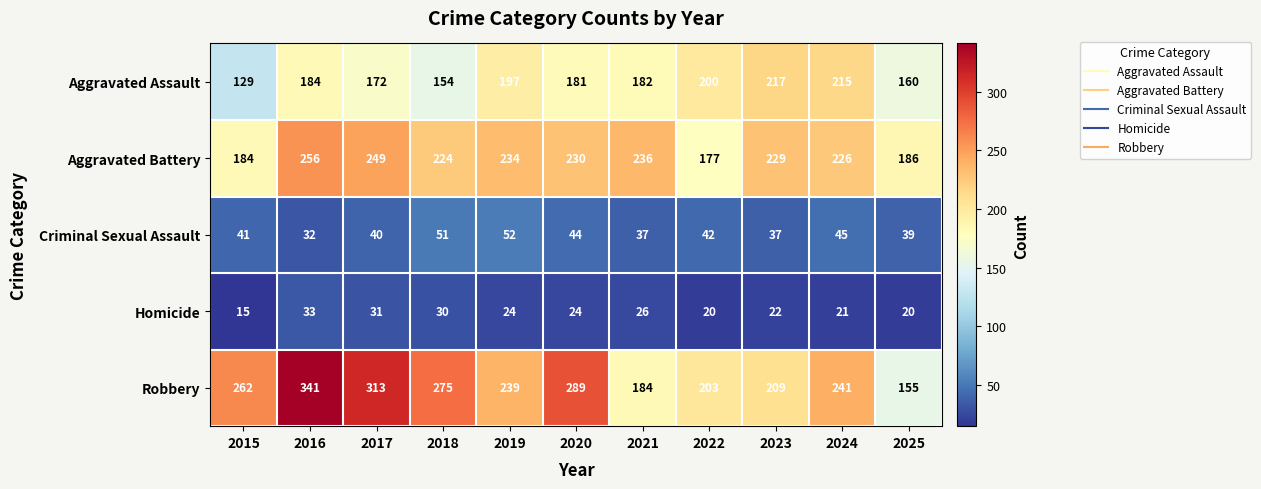

What is the spread (max minus min) of values at 2025?

166